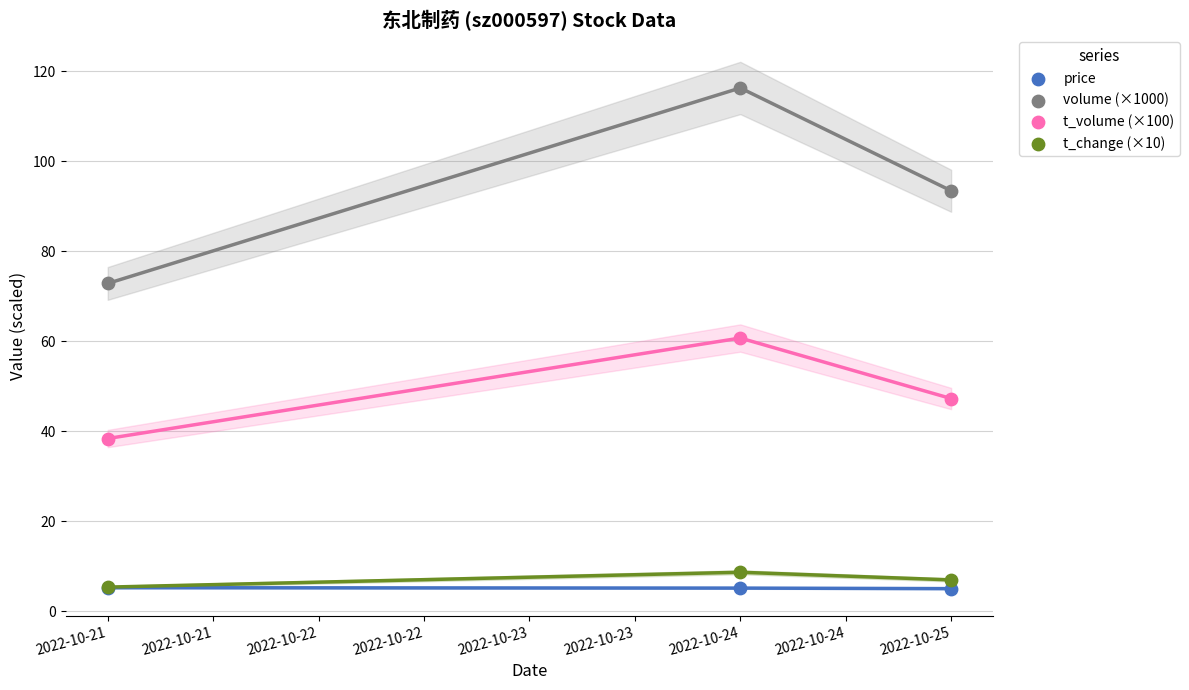

Which series reaches the maximum Y coordinate?

volume (×1000)